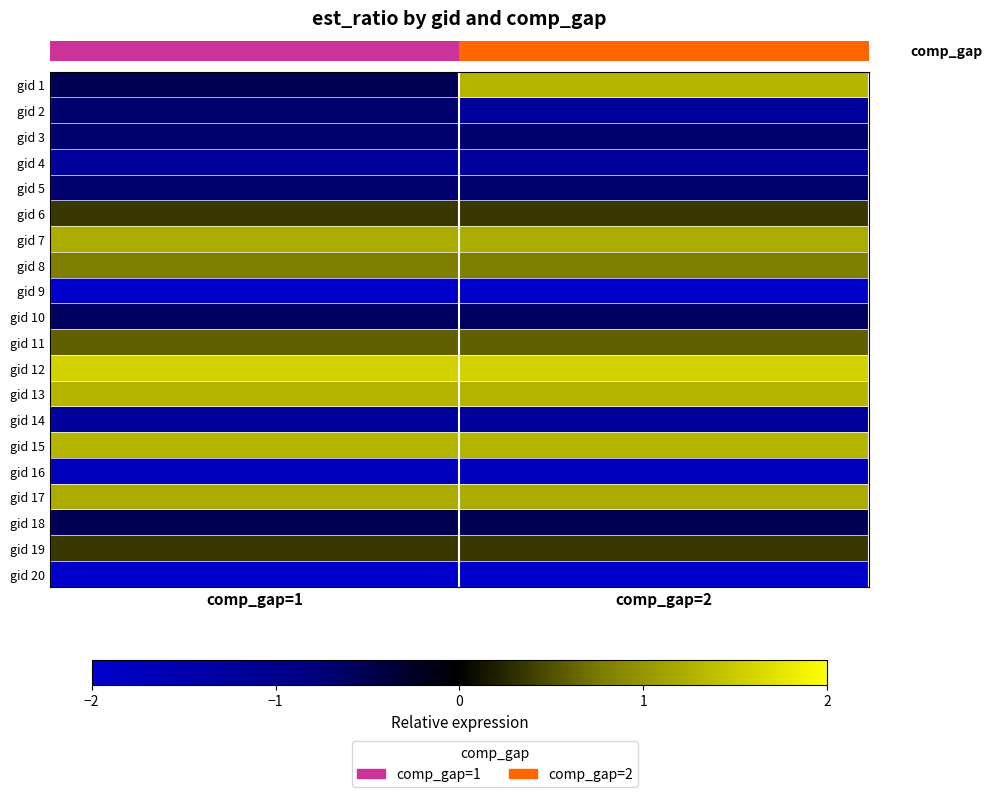

What is the minimum value shown in the chart?

-2.0